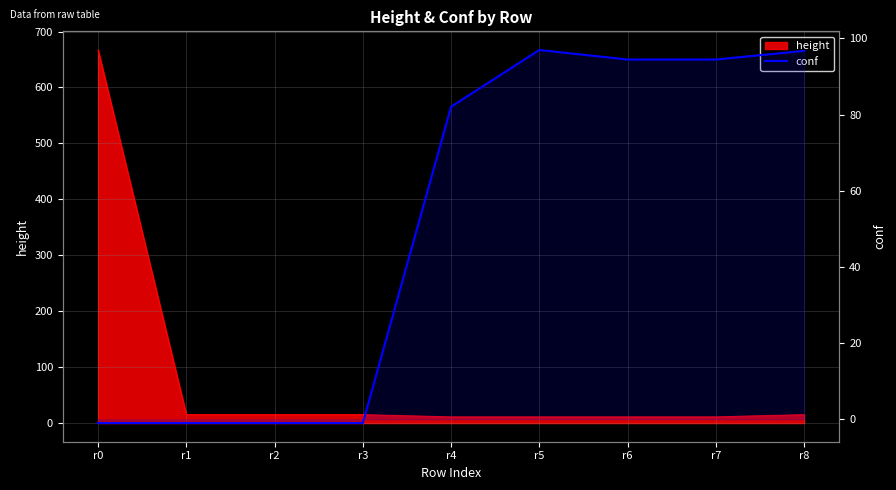

Where is the data nearest to the value 47?

r4